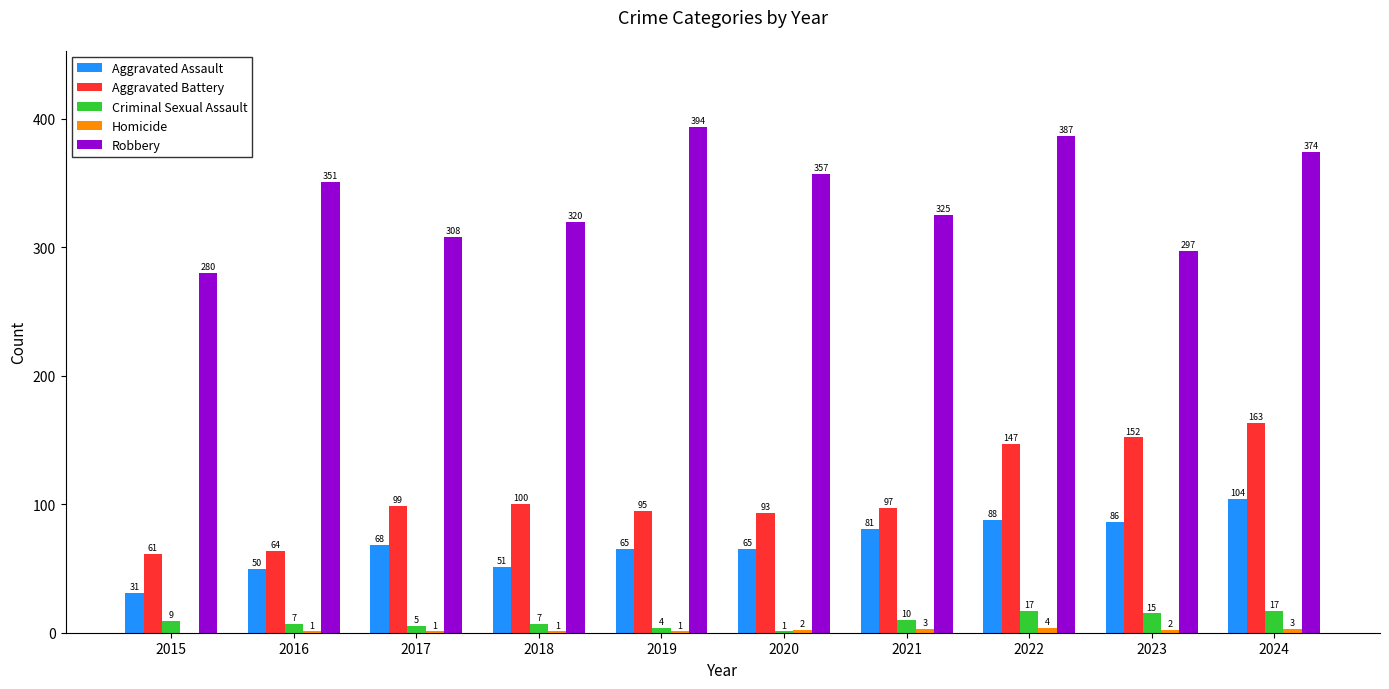

The Criminal Sexual Assault series shows 7 at 2018. True or false?

True